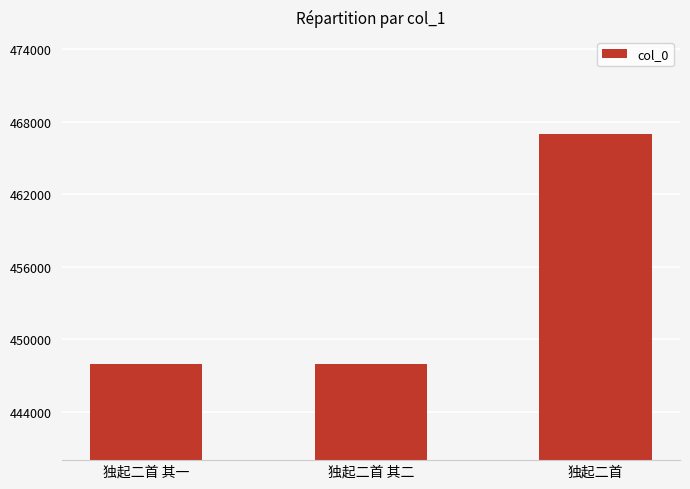

What is the difference between the values at 独起二首 其一 and 独起二首?

19035